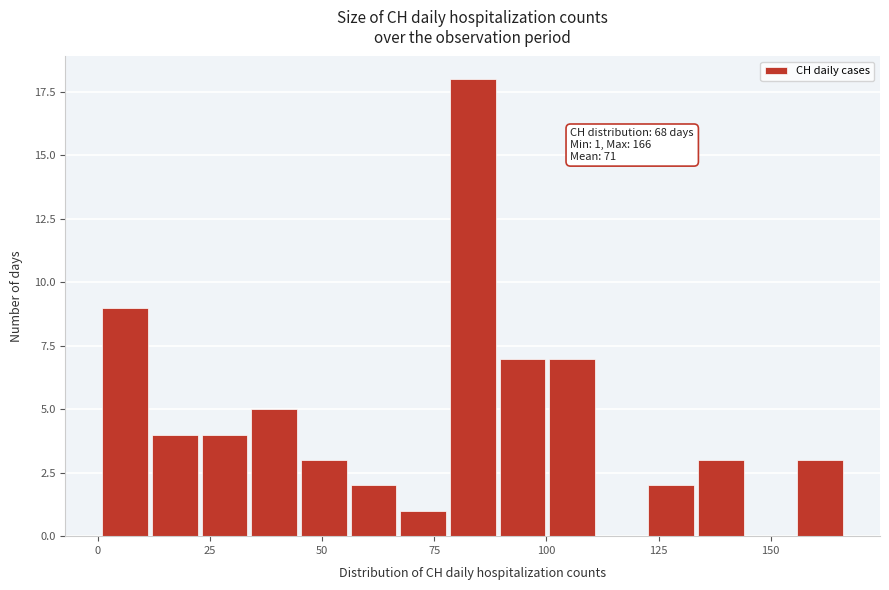

Around what value on the x-axis is the tallest bar? Give the approximate position of its centre, as read against the axis.

85